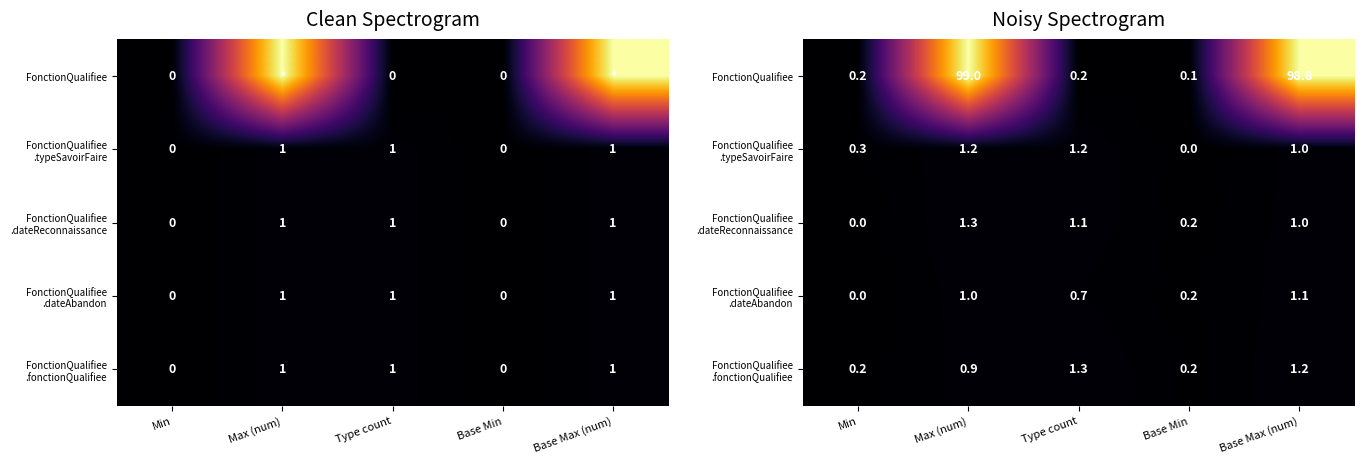

The value of FonctionQualifiee .dateReconnaissance at Base Min is 0.2. True or false?

True